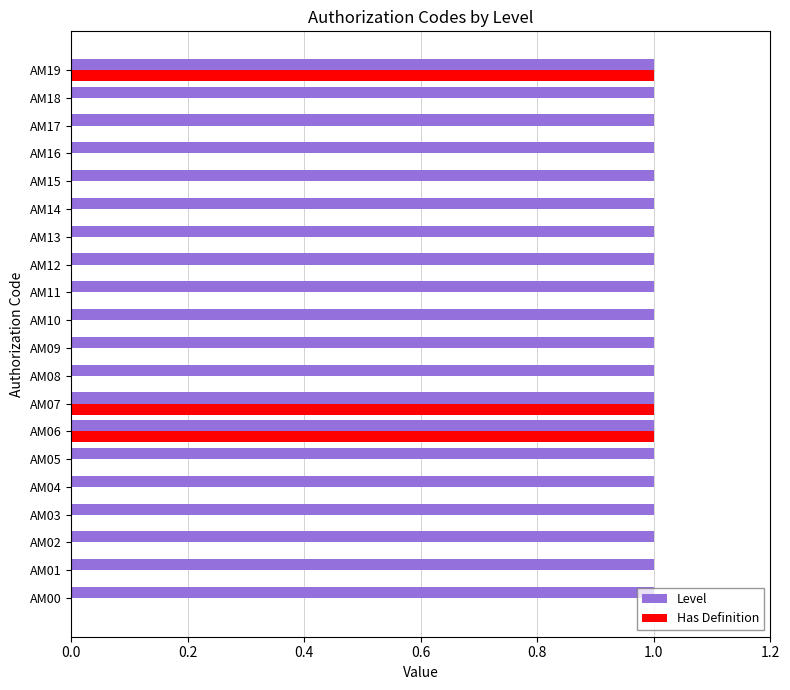

Which series has the largest range (max minus min)?

Has Definition